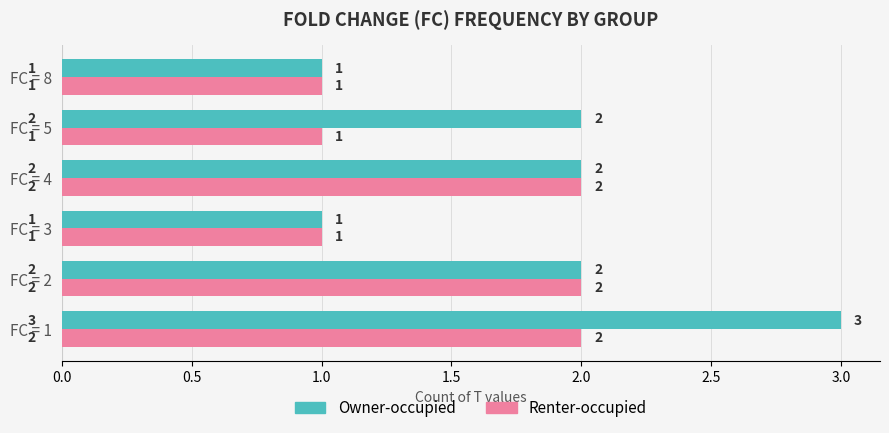

Between FC = 2 and FC = 5, which series saw the biggest shift?

Renter-occupied